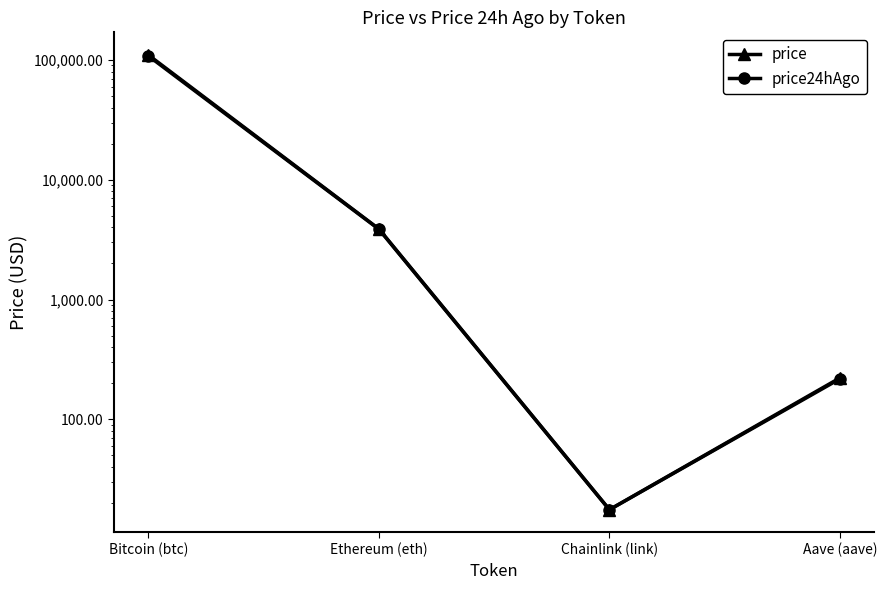

Is the value of price24hAgo at Aave (aave) greater than the value of price at Aave (aave)?

No